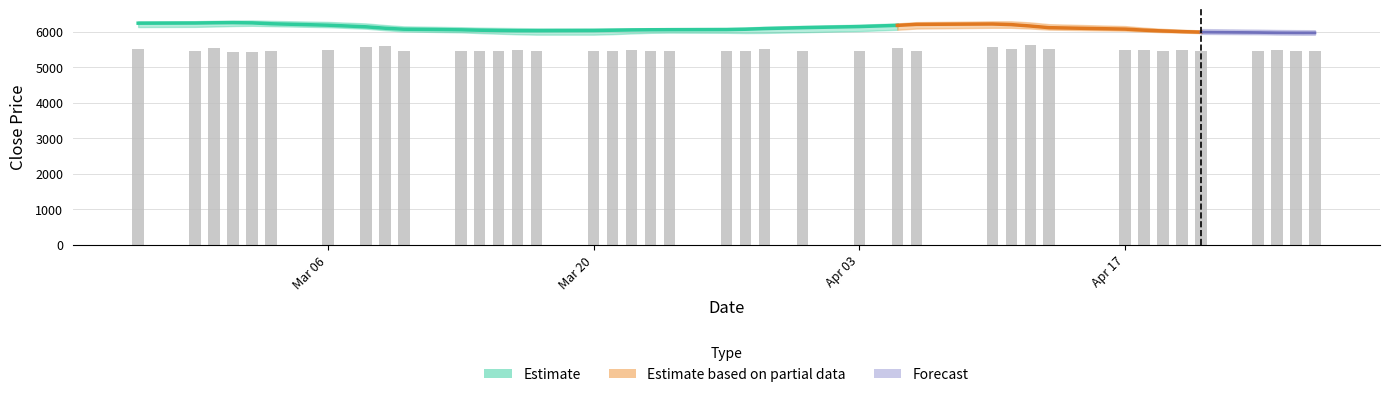

What is the value of the 12th bar from the left?

5463.1